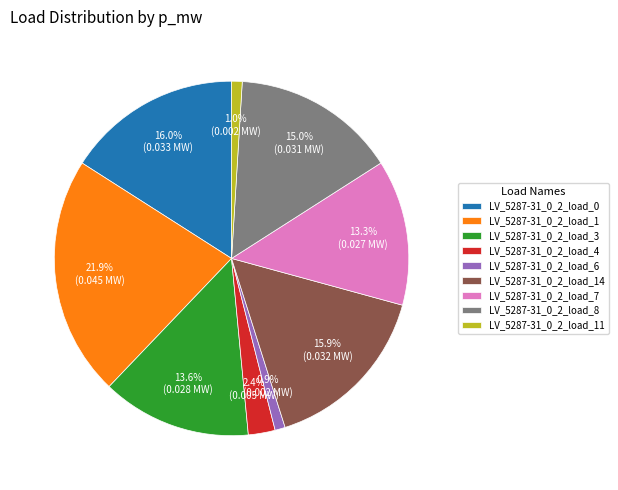

To the nearest percent, what percentage of the pie is LV_5287-31_0_2_load_3?

14%